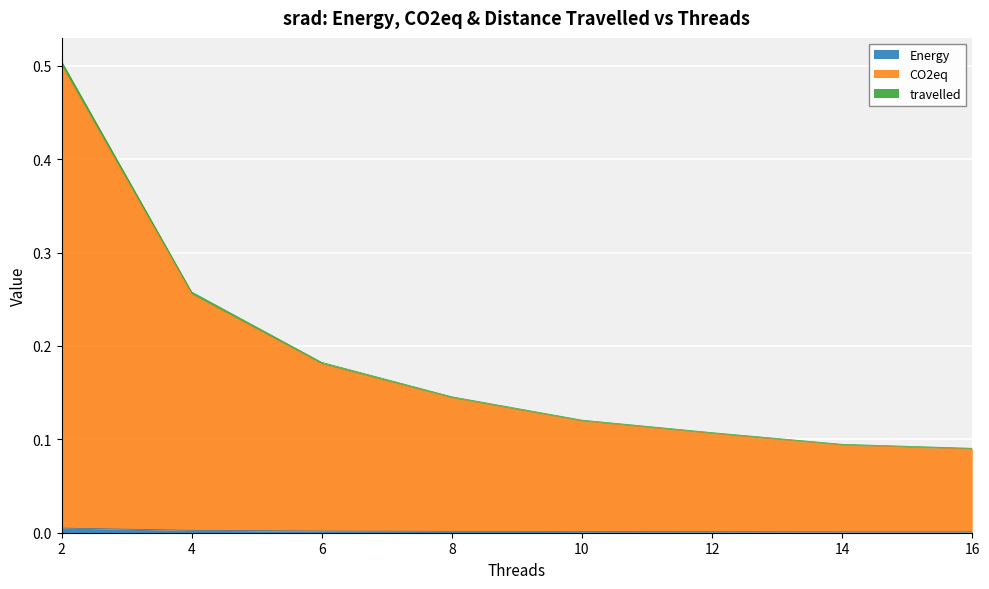

Reading left to right, transcribe all the data shown in this chart.

Energy: 2=0.0	4=0.0	6=0.0	8=0.0	10=0.0	12=0.0	14=0.0	16=0.0
CO2eq: 2=0.5	4=0.3	6=0.2	8=0.1	10=0.1	12=0.1	14=0.1	16=0.1
travelled: 2=0.5	4=0.3	6=0.2	8=0.1	10=0.1	12=0.1	14=0.1	16=0.1